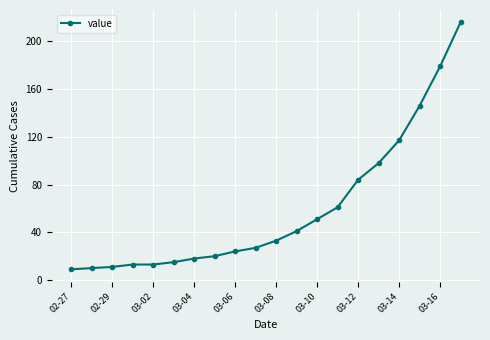

What is the difference between the maximum and minimum values?

207